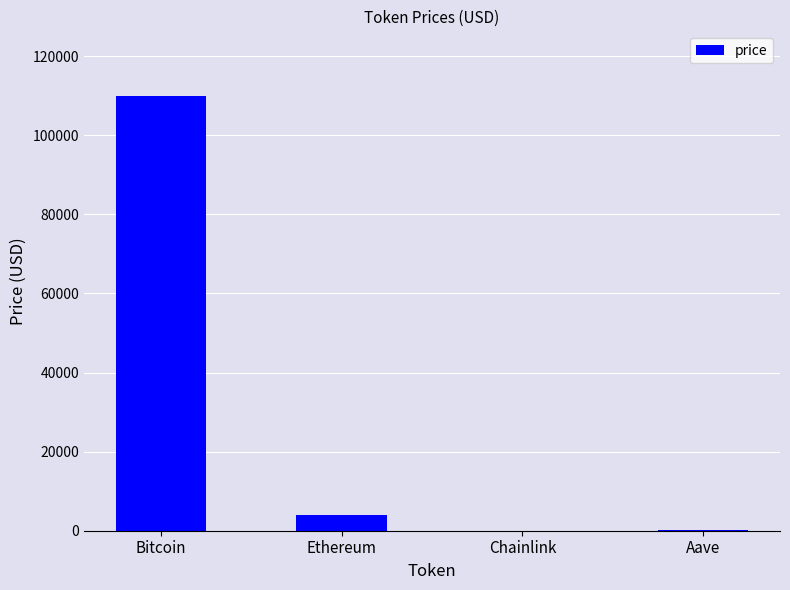

Approximately how many times larger is the value at Bitcoin compared to Chainlink?

6389.3